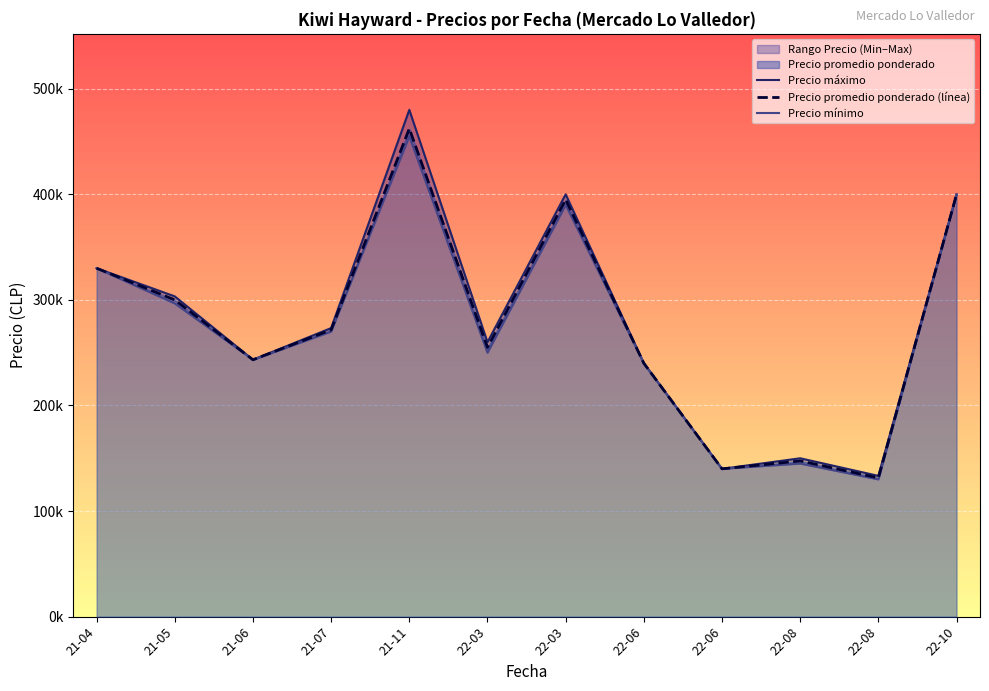

True or false: Precio mínimo and Precio promedio ponderado (línea) cross at least once.

False